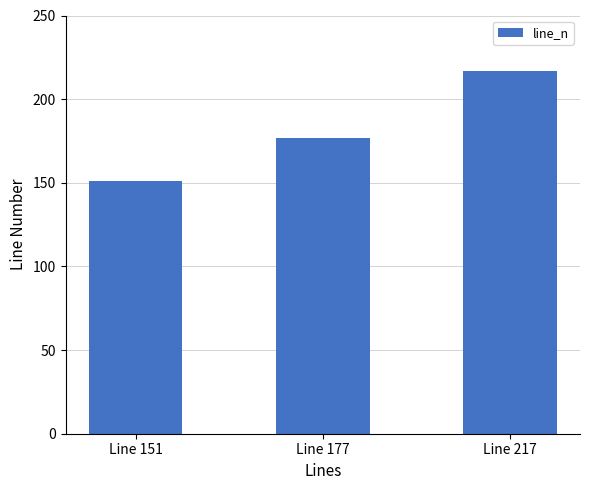

Reading left to right, what are all the values shown in this chart?

151	177	217